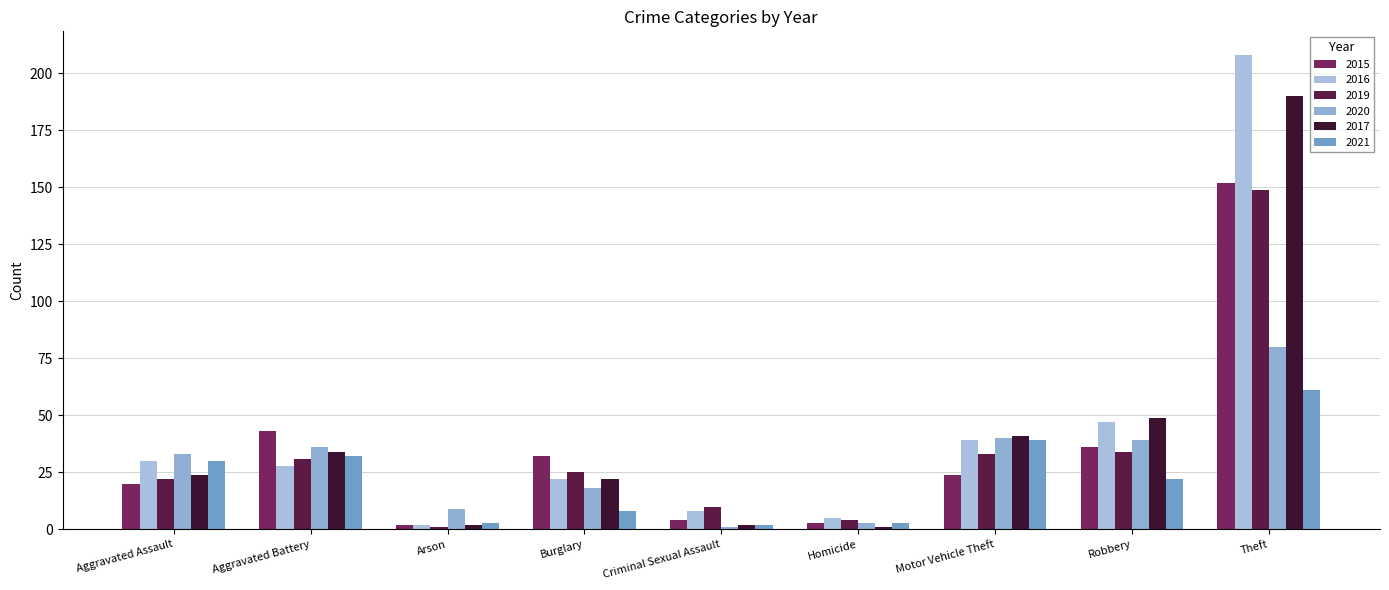

What is the value of the 2015 bar at the 7th from the left?

24